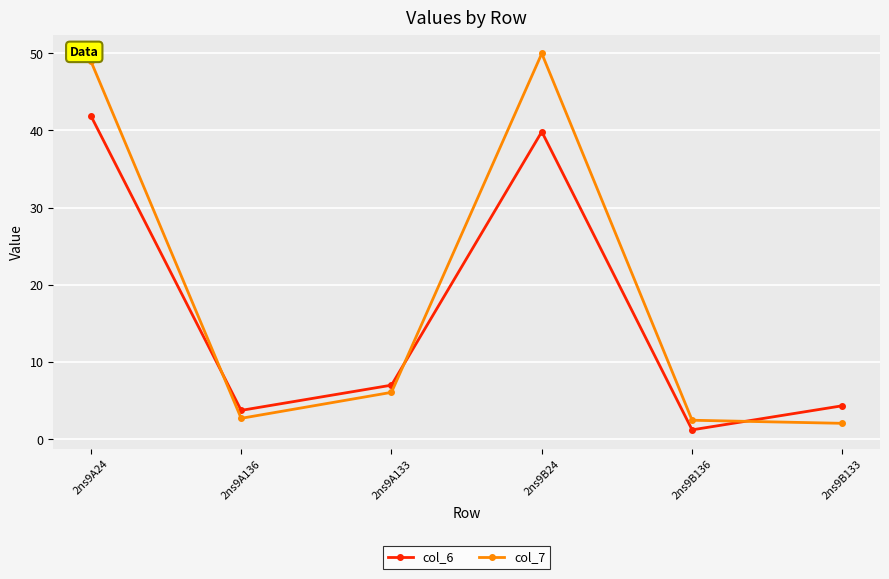

Reading left to right, list all the values displayed in this chart.

col_6: 2ns9A24=41.9	2ns9A136=3.7	2ns9A133=7.0	2ns9B24=39.8	2ns9B136=1.2	2ns9B133=4.3
col_7: 2ns9A24=49.0	2ns9A136=2.7	2ns9A133=6.1	2ns9B24=50.0	2ns9B136=2.5	2ns9B133=2.1